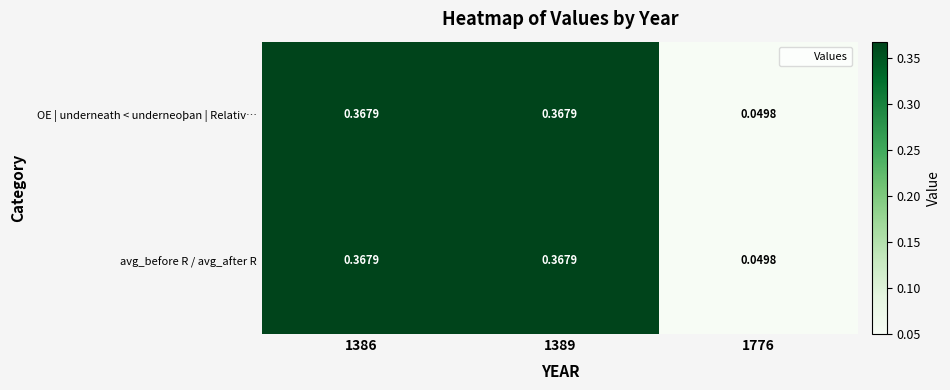

Is the value of avg_before R / avg_after R at 1776 greater than the value of OE | underneath < underneoþan | Relativ… at 1386?

No